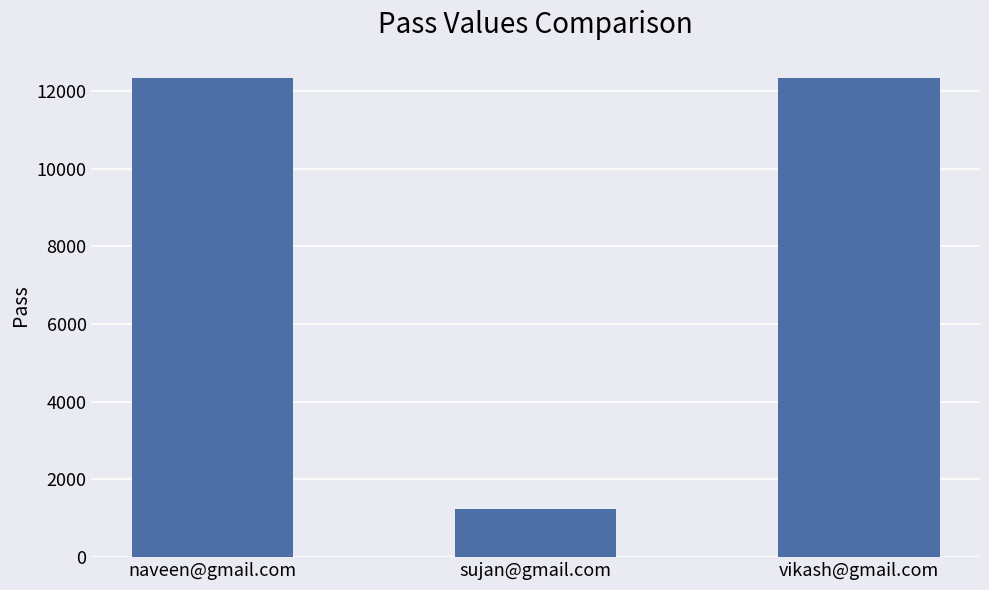

True or false: the data shows 12334 at naveen@gmail.com.

True